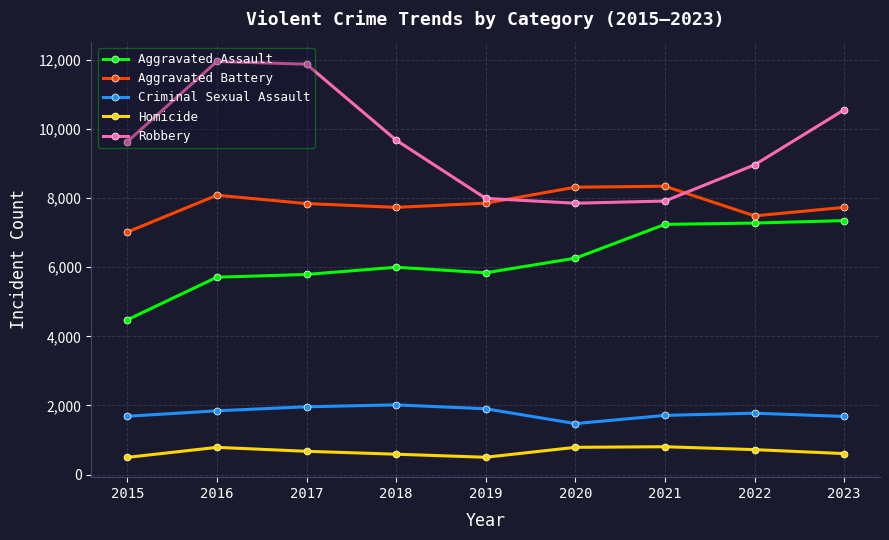

What is the maximum value for Aggravated Battery?

8347